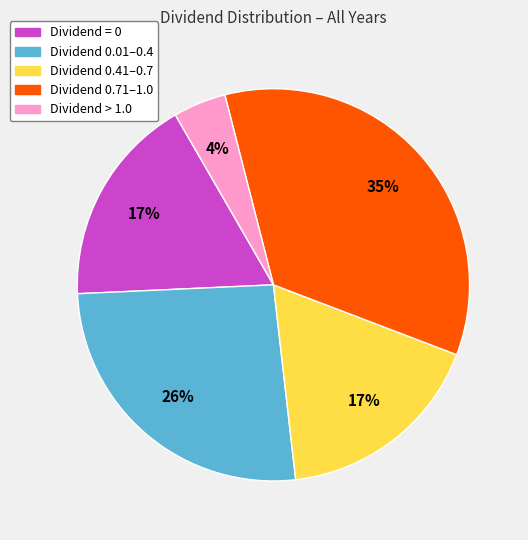

To the nearest percent, what percentage of the pie is Dividend 0.41–0.7?

17%